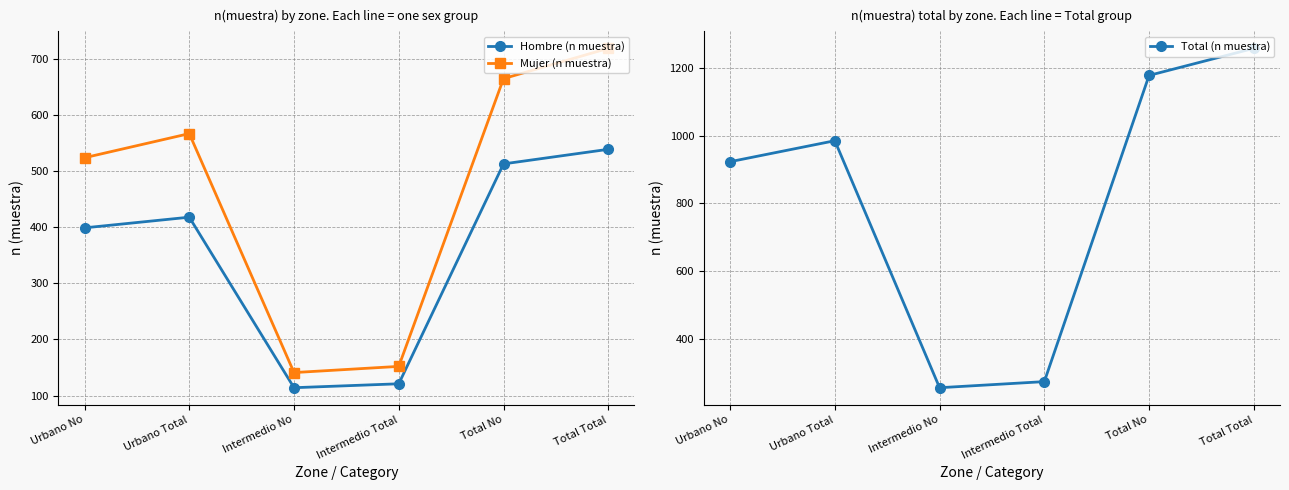

Rank the series by their maximum value, from highest to lowest.

Total (n muestra), Mujer (n muestra), Hombre (n muestra)